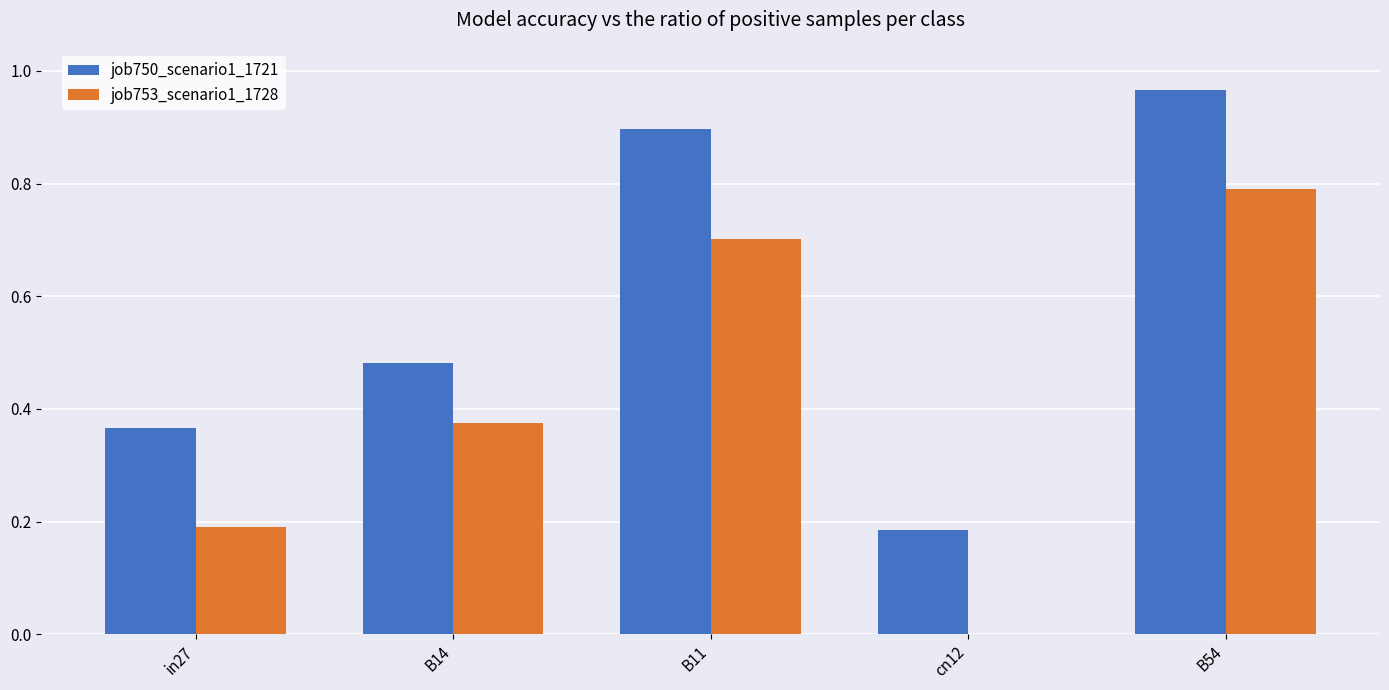

What is the total value across all series at B14?

0.9